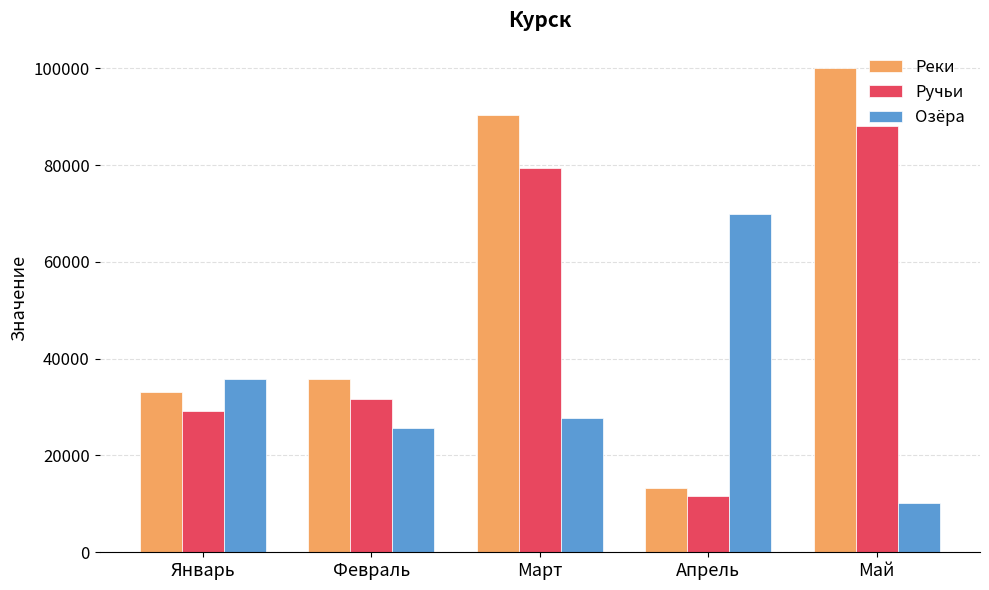

Reading left to right, extract all data points from this chart.

Реки: 33073	35880	90258	13250	100097
Ручьи: 29104	31574	79427	11660	88173
Озёра: 35880	25612	27785	69896	10261